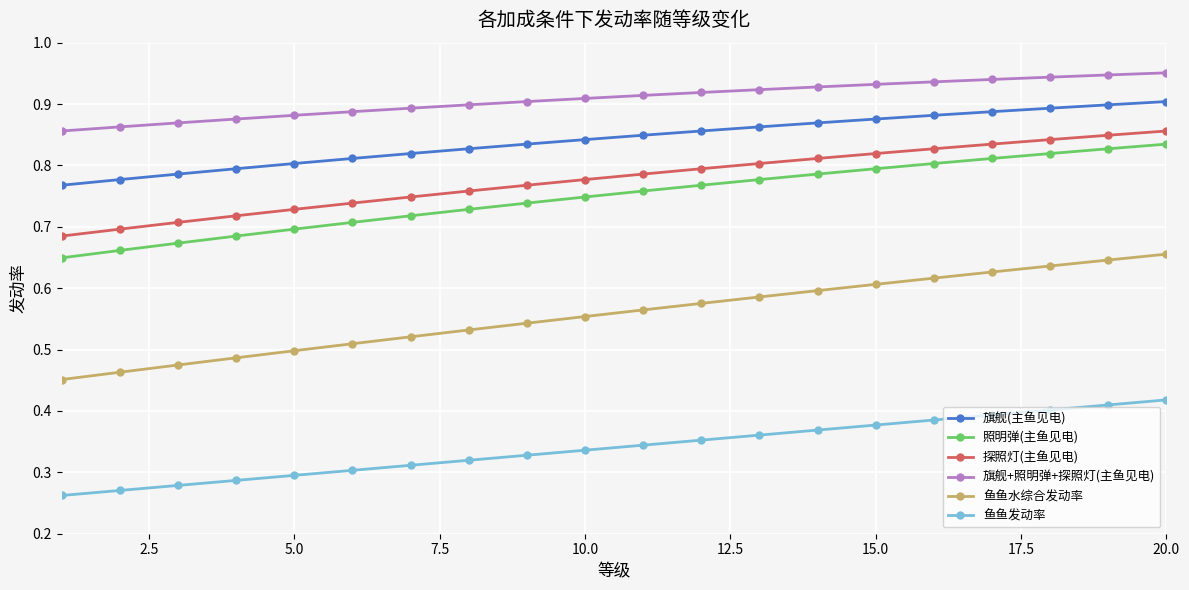

How many 鱼鱼水综合发动率 values are between 0 and 1?

20